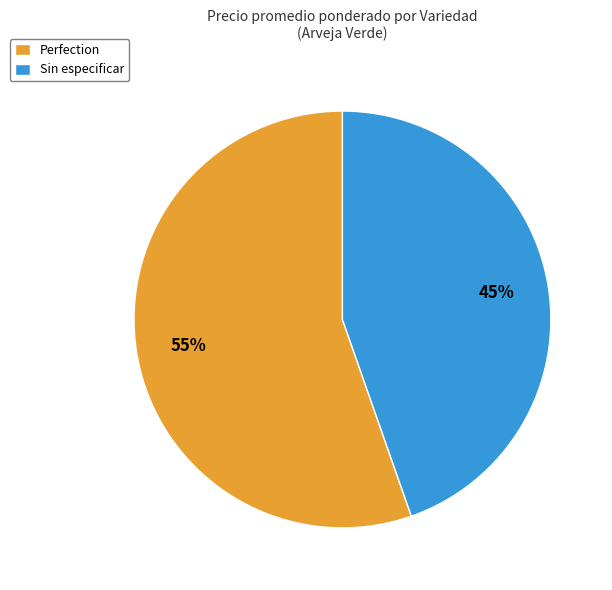

To the nearest percent, what portion does Perfection represent?

55%